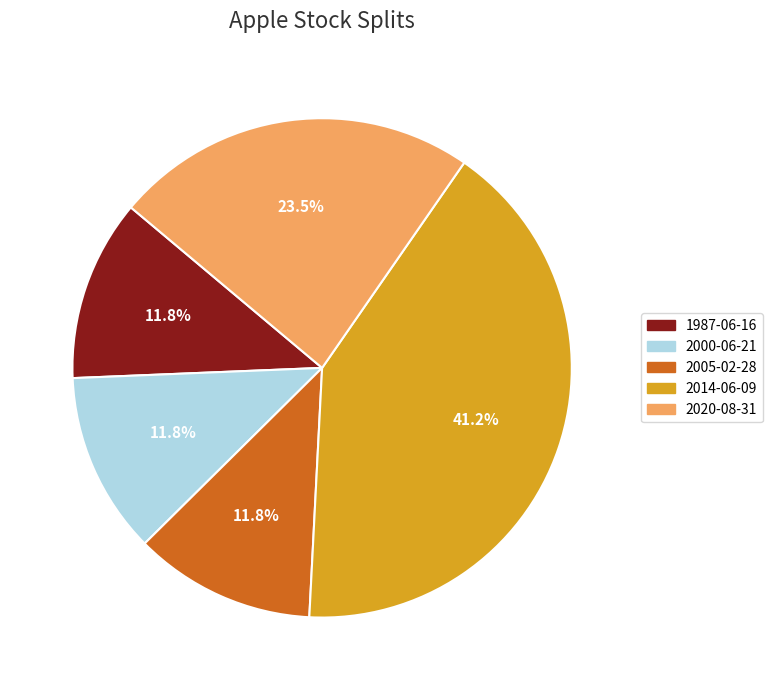

What percentage is NOT represented by 2014-06-09?

58.8%